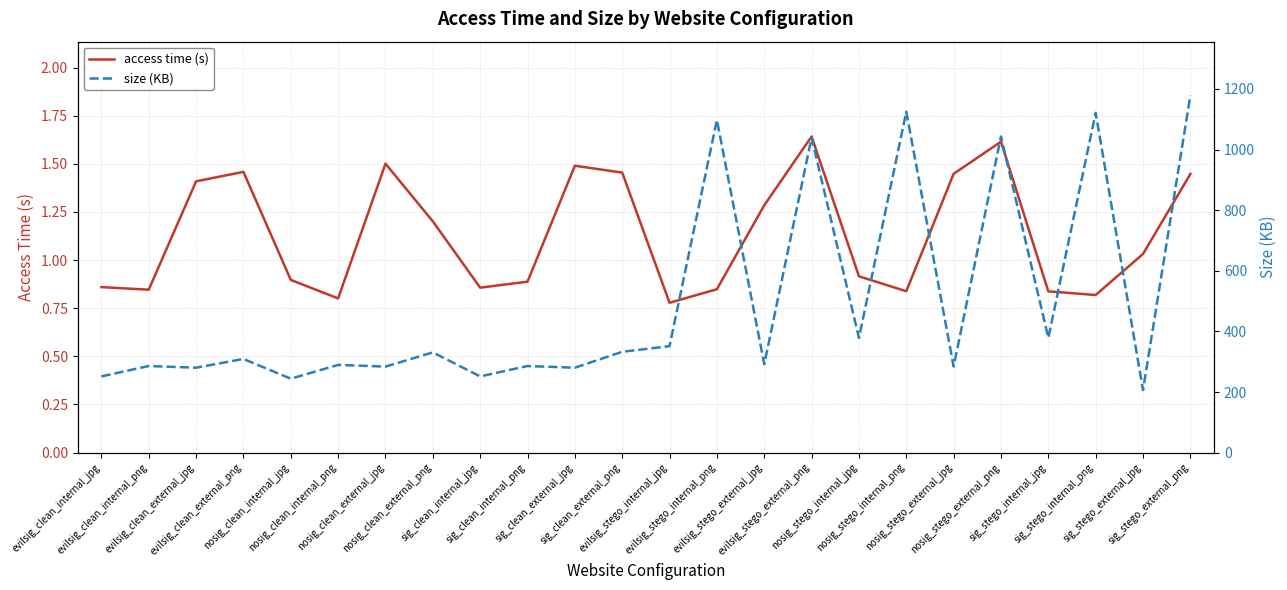

Which has a higher value, sig_clean_internal_jpg or nosig_stego_external_jpg?

nosig_stego_external_jpg